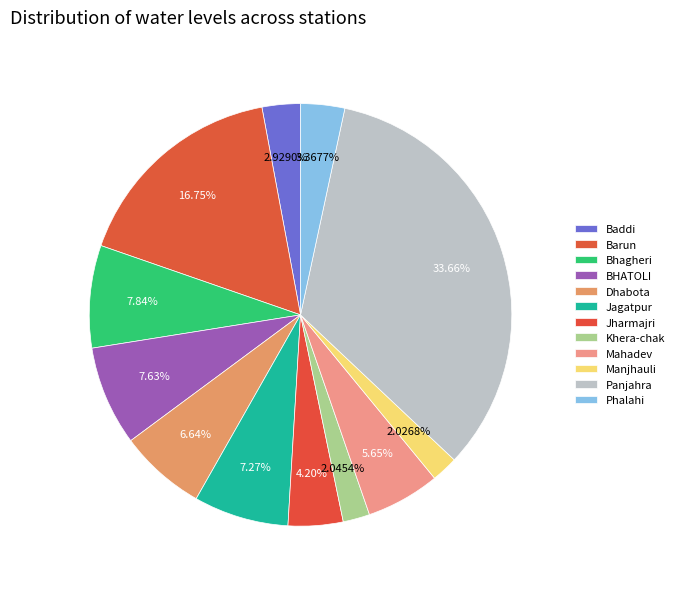

Count the number of slices in the pie.

12